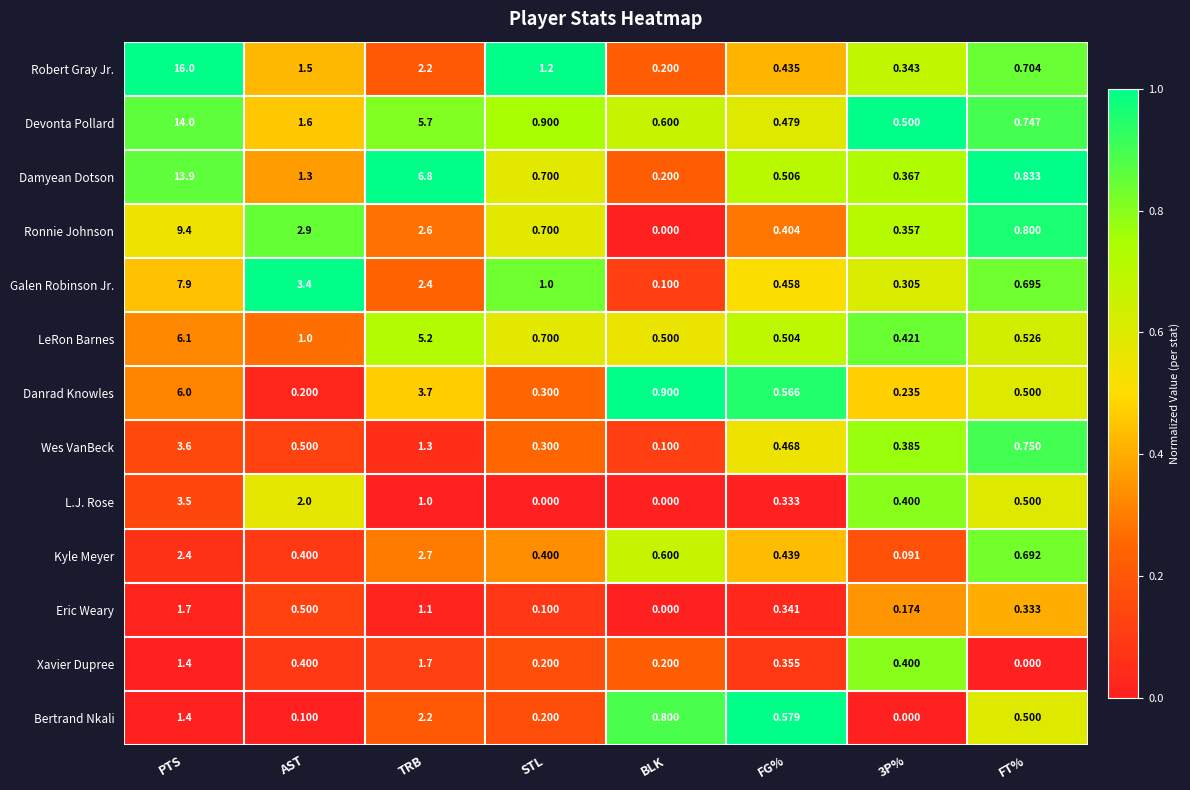

Which series has the widest spread of values?

Robert Gray Jr.